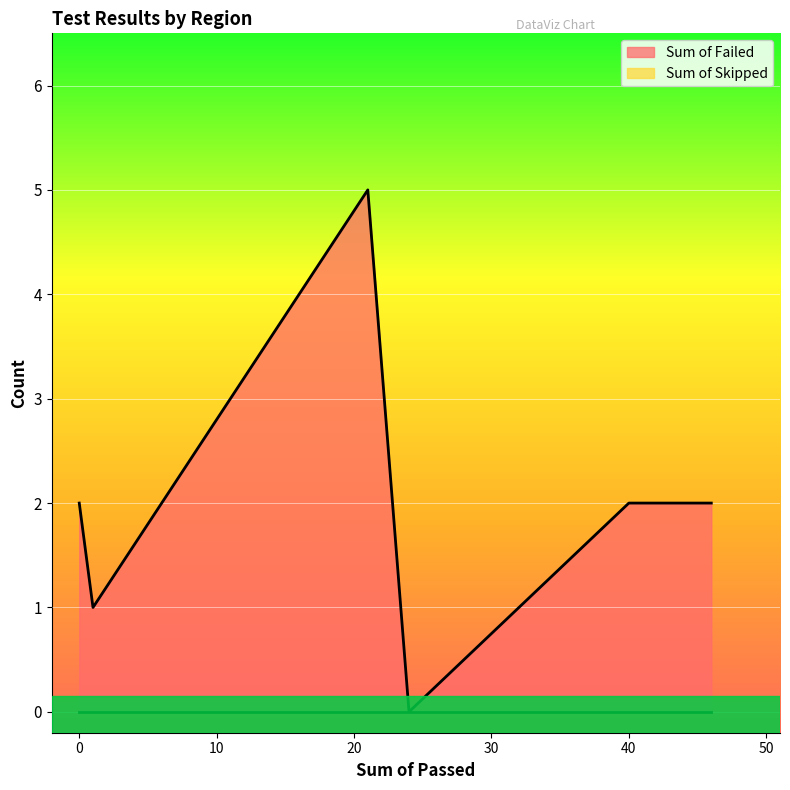

Is it true that Sum of Failed equals 2 at 40?

True